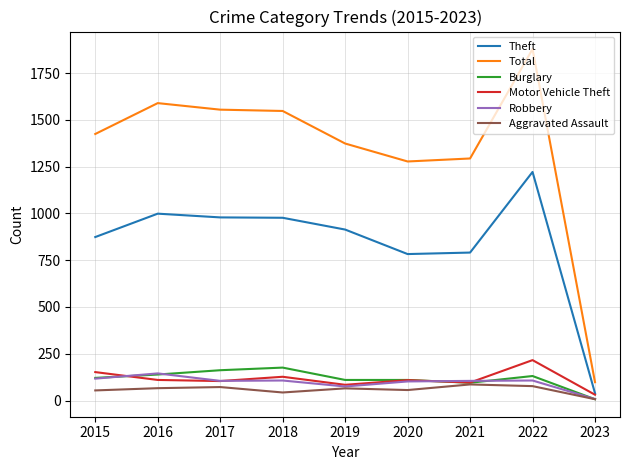

What is the difference between the maximum and minimum values in the Motor Vehicle Theft series?

185